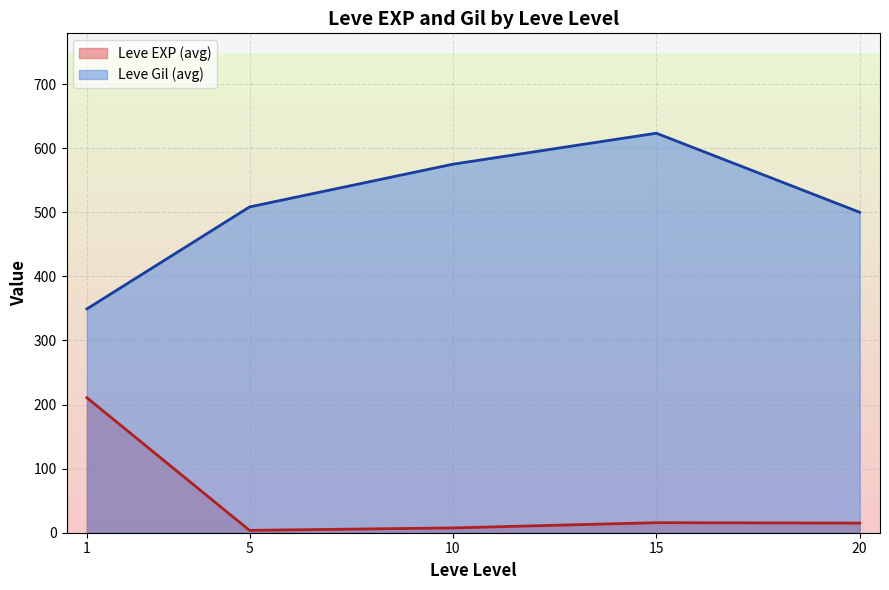

After their last crossing, which series has the higher values: Leve EXP or Leve Gil?

Leve Gil